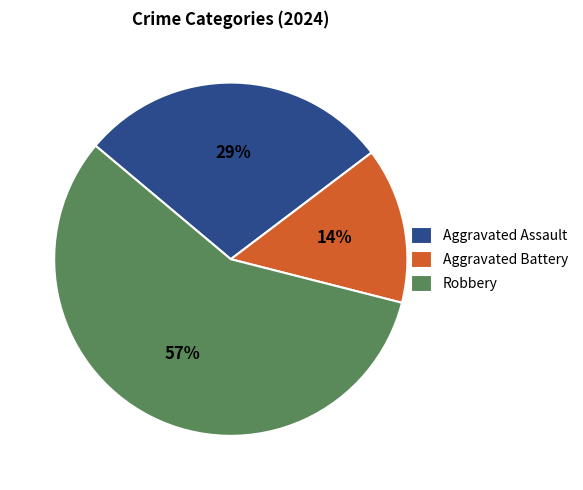

To the nearest percent, what is the difference between the largest and smallest slice percentages?

43%